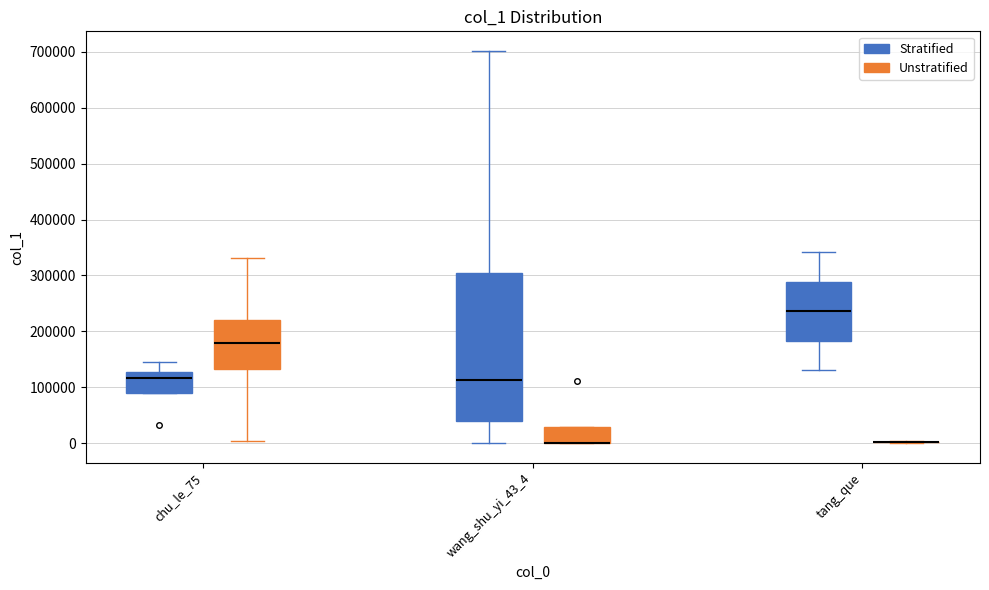

Reading left to right, transcribe this box plot: for each box, give where its median line is, the range the box spans, and where its two whiskers end, as read against the y-axis. The values are not printed on the chart, so give them approximately, as read against the axis.

chu_le_75 (Stratified): median 120000, box 90000 to 130000, whiskers 90000 to 140000
chu_le_75 (Unstratified): median 180000, box 130000 to 220000, whiskers 0 to 330000
wang_shu_yi_43_4 (Stratified): median 110000, box 40000 to 300000, whiskers 0 to 700000
wang_shu_yi_43_4 (Unstratified): median 0 (drawn on the box's lower edge), box 0 to 30000, whiskers 0 to 30000
tang_que (Stratified): median 240000, box 180000 to 290000, whiskers 130000 to 340000
tang_que (Unstratified): box collapsed to a line at 0, whiskers 0 to 0